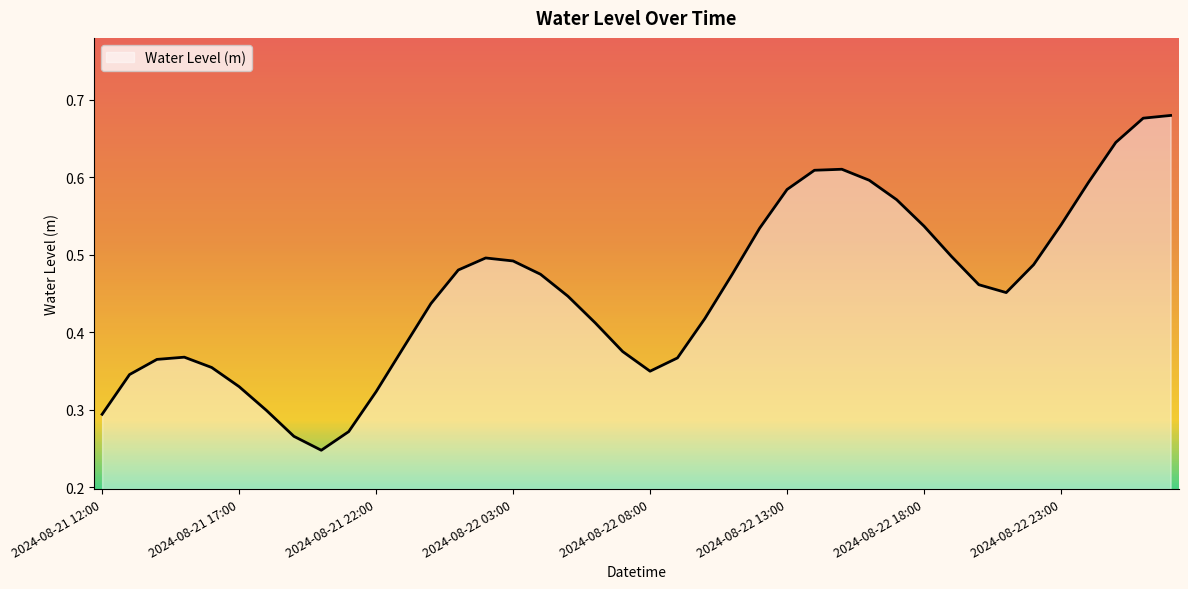

Reading left to right, extract all data points from this chart.

2024-08-21 12:00=0.3	2024-08-21 13:00=0.3	2024-08-21 14:00=0.4	2024-08-21 15:00=0.4	2024-08-21 16:00=0.4	2024-08-21 17:00=0.3	2024-08-21 18:00=0.3	2024-08-21 19:00=0.3	2024-08-21 20:00=0.2	2024-08-21 21:00=0.3	2024-08-21 22:00=0.3	2024-08-21 23:00=0.4	2024-08-22 00:00=0.4	2024-08-22 01:00=0.5	2024-08-22 02:00=0.5	2024-08-22 03:00=0.5	2024-08-22 04:00=0.5	2024-08-22 05:00=0.4	2024-08-22 06:00=0.4	2024-08-22 07:00=0.4	2024-08-22 08:00=0.3	2024-08-22 09:00=0.4	2024-08-22 10:00=0.4	2024-08-22 11:00=0.5	2024-08-22 12:00=0.5	2024-08-22 13:00=0.6	2024-08-22 14:00=0.6	2024-08-22 15:00=0.6	2024-08-22 16:00=0.6	2024-08-22 17:00=0.6	2024-08-22 18:00=0.5	2024-08-22 19:00=0.5	2024-08-22 20:00=0.5	2024-08-22 21:00=0.5	2024-08-22 22:00=0.5	2024-08-22 23:00=0.5	2024-08-23 00:00=0.6	2024-08-23 01:00=0.6	2024-08-23 02:00=0.7	2024-08-23 03:00=0.7